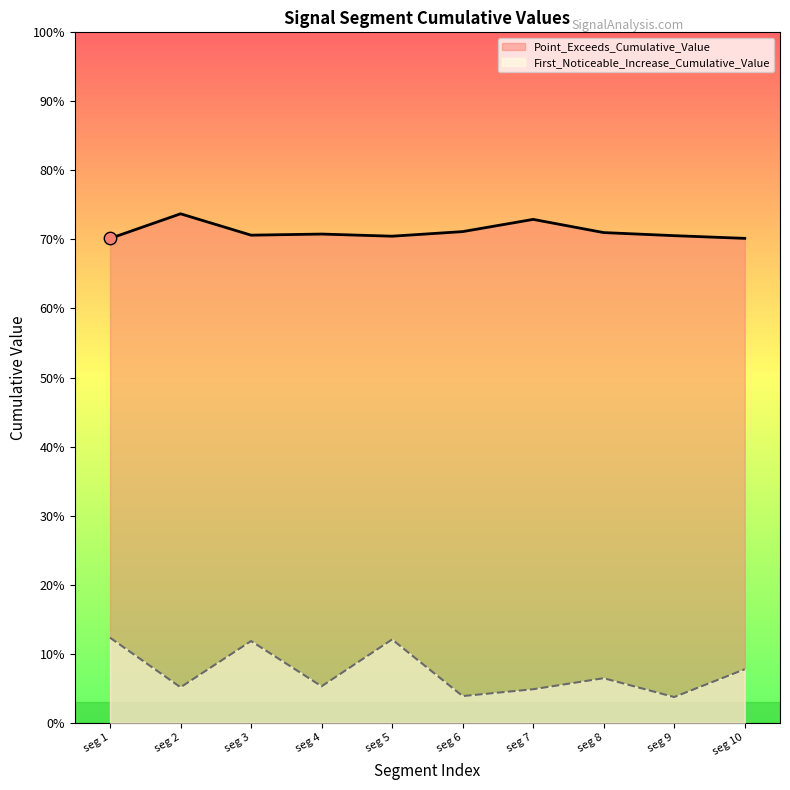

Is the value of First_Noticeable_Increase_Cumulative_Value at seg 3 greater than the value of Point_Exceeds_Cumulative_Value at seg 8?

No